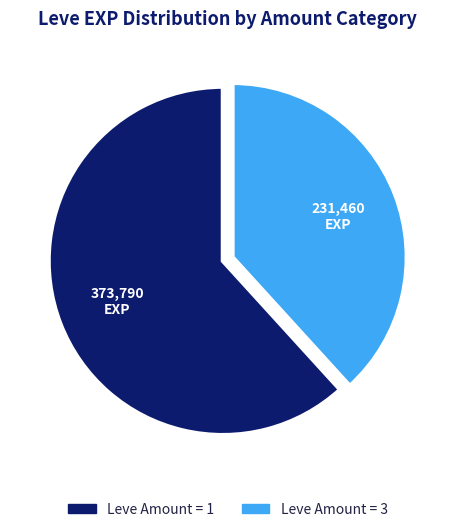

Is there any slice that represents more than half of the pie?

Yes